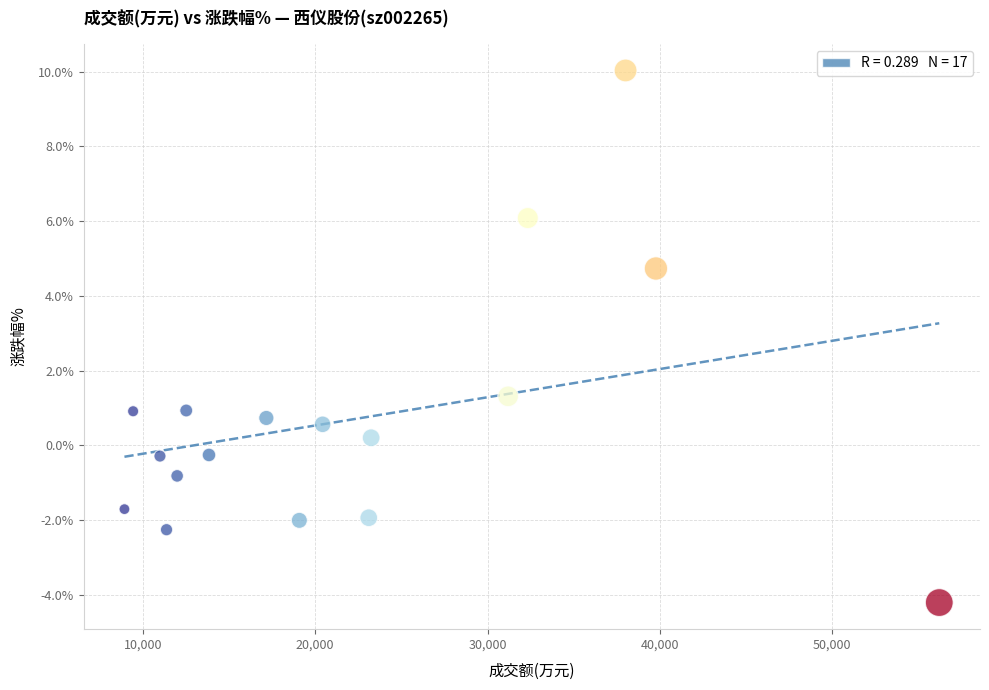

What is the range of X values (max minus min)?

47279.0